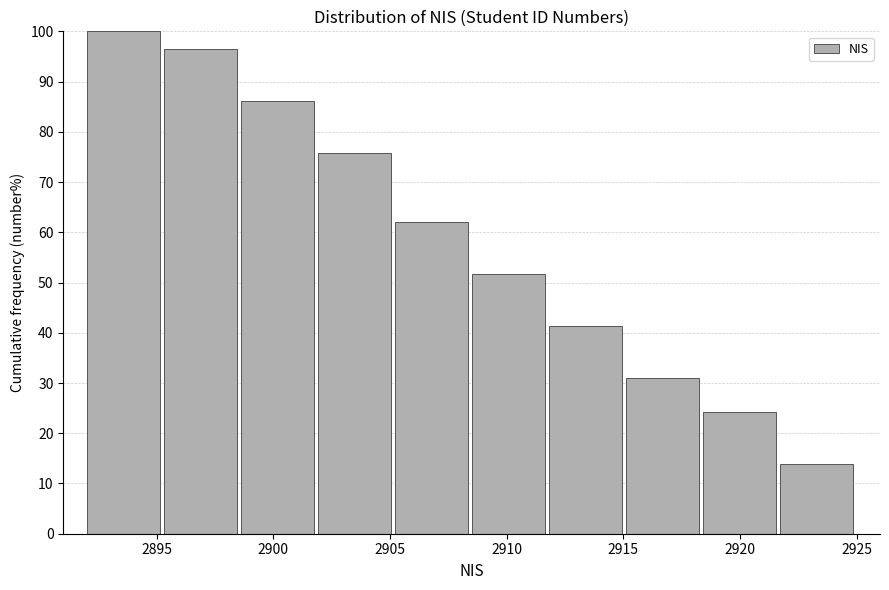

Over which range of the x-axis is the bar tallest?

2892.0 to 2895.3